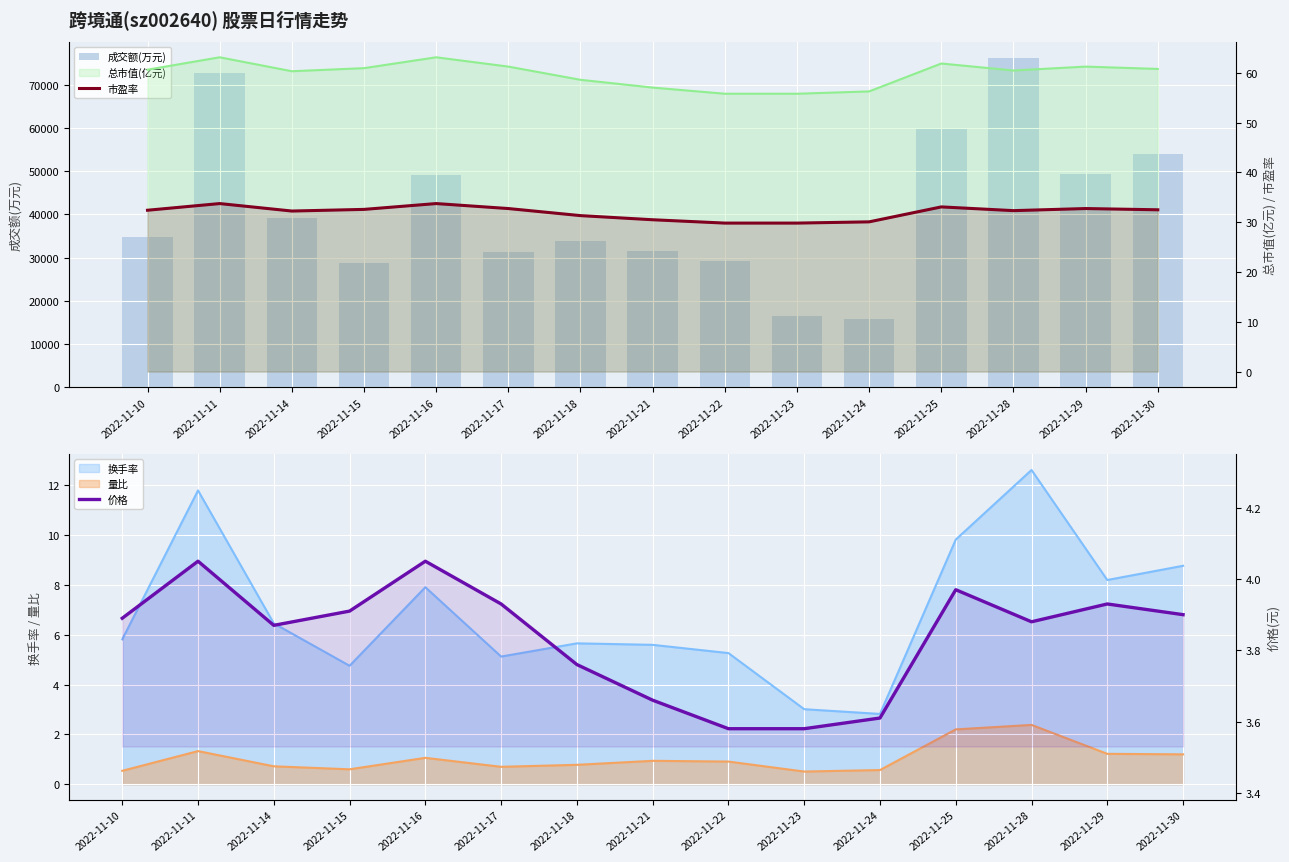

The 市盈率 series shows 8.3 at 2022-11-24. True or false?

False